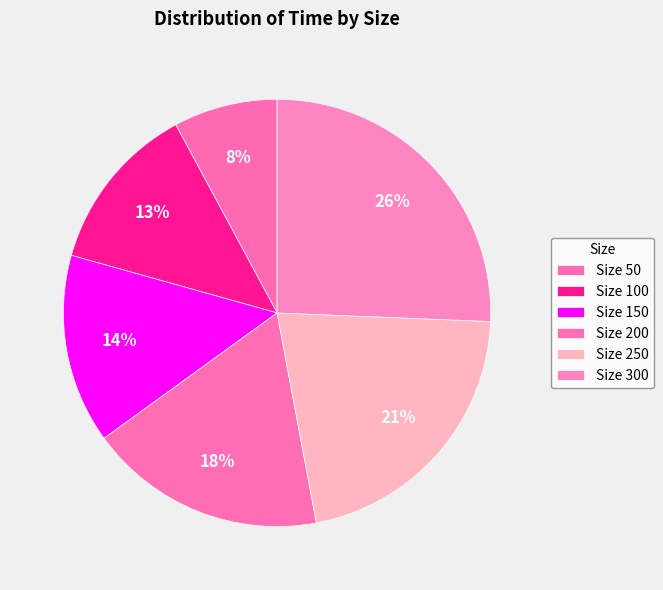

Does any single category account for the majority?

No